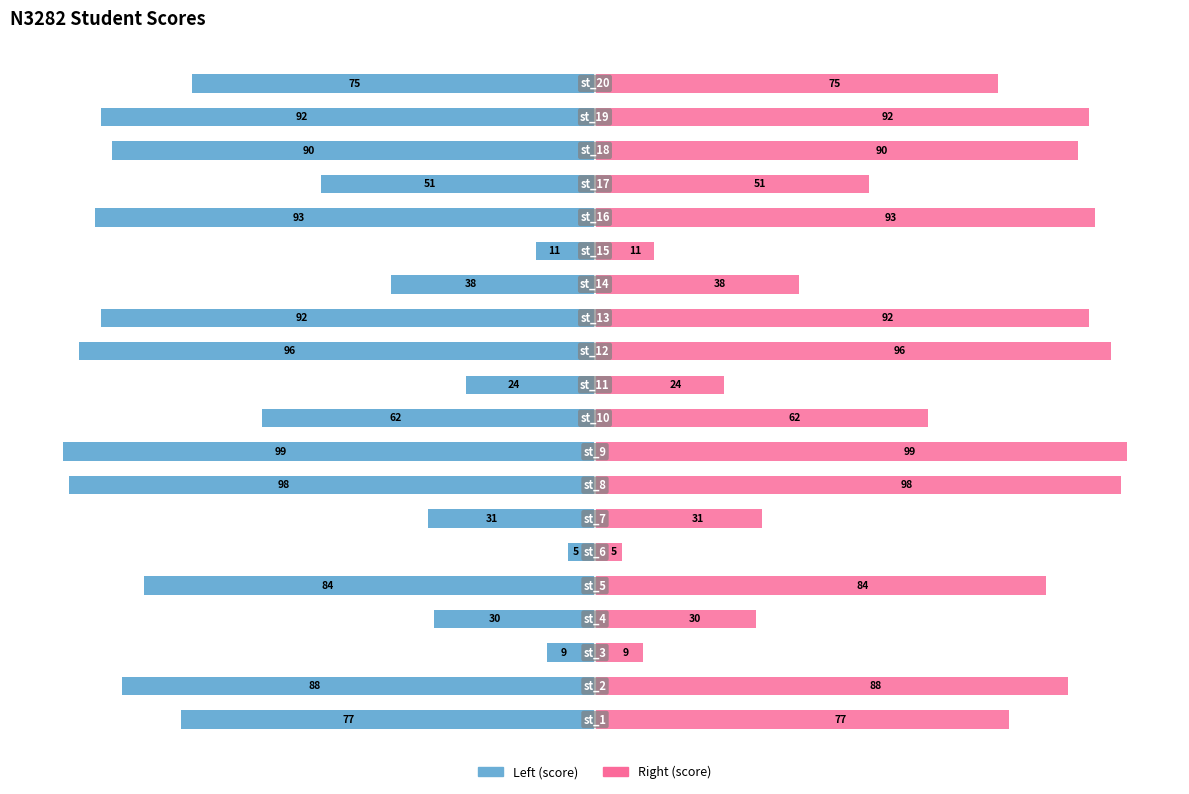

What is the label of the 3rd bar from the right?

17